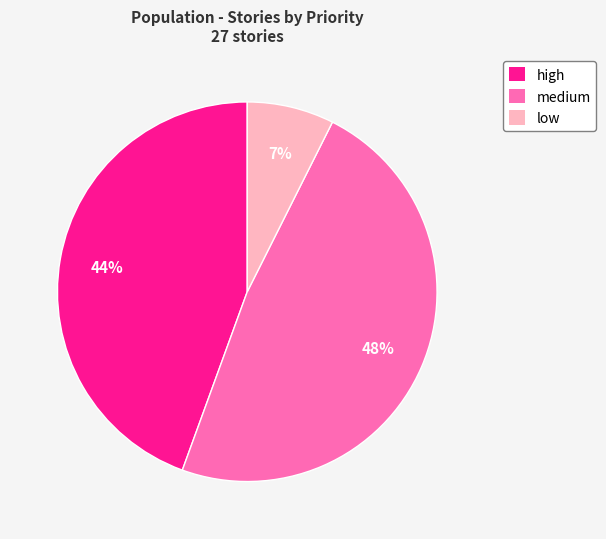

Between medium and high, which is larger?

medium